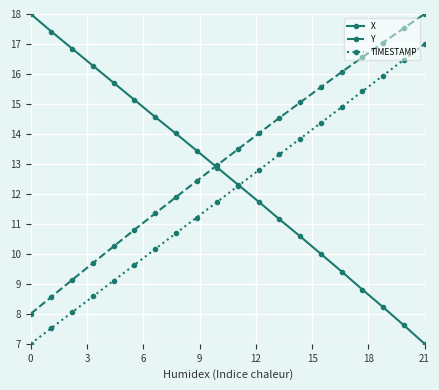

Which series has the widest spread of values?

X